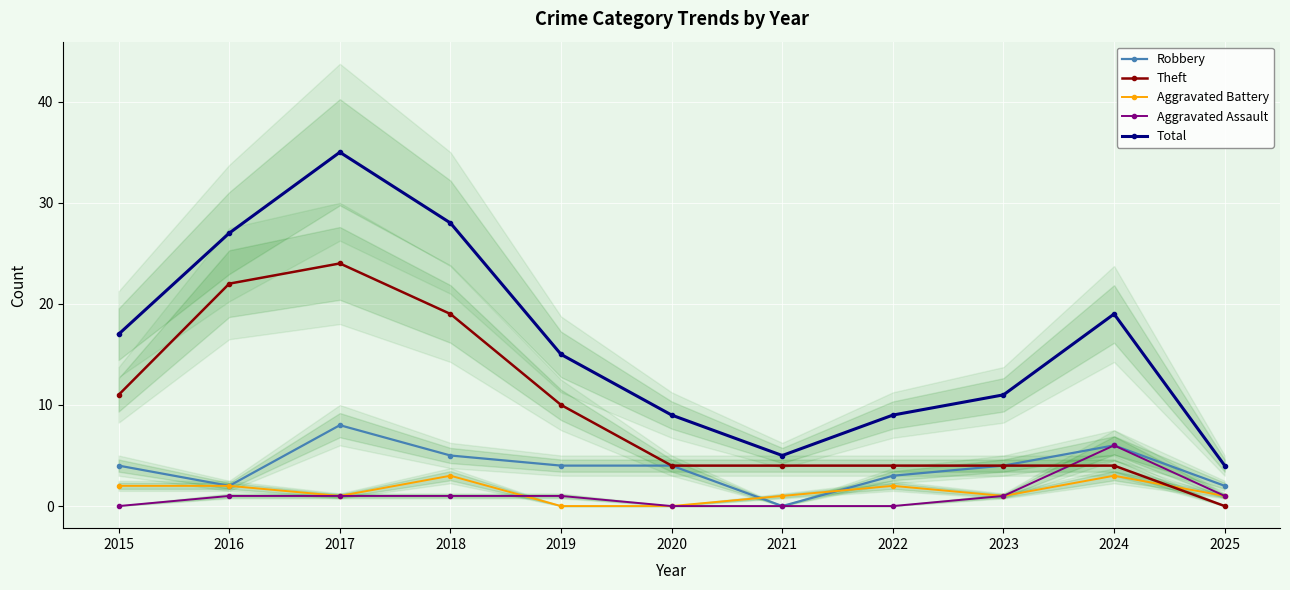

At which label does Theft reach its minimum?

2025